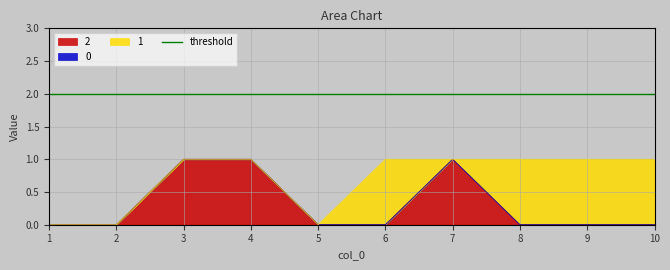

How many interior local peaks does the 1 series have?

1